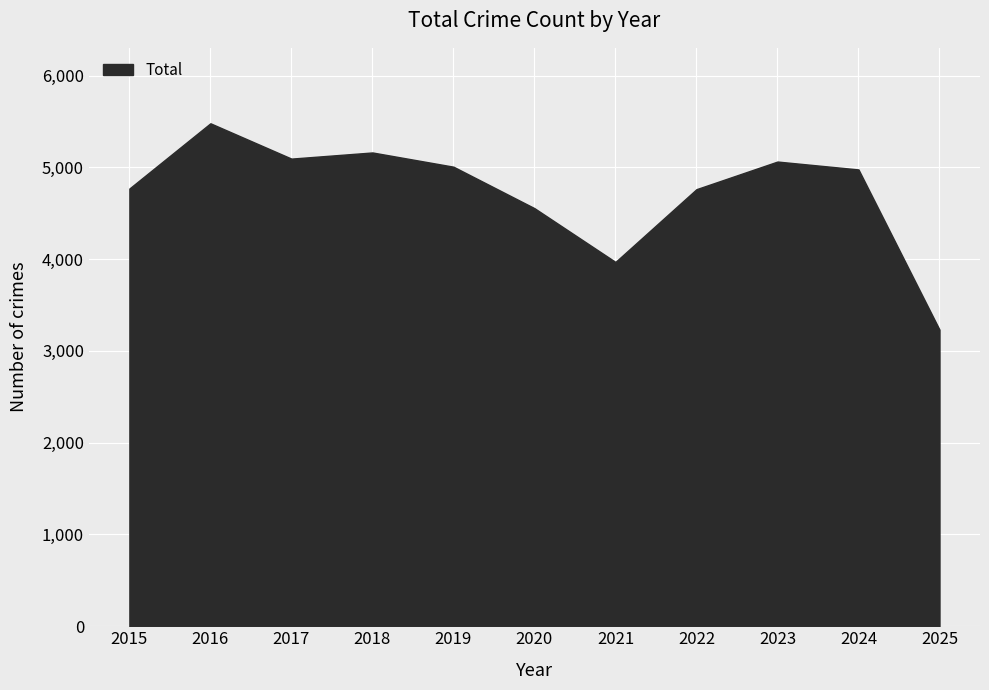

What is the ratio of the value at 2020 to the value at 2018?

0.9